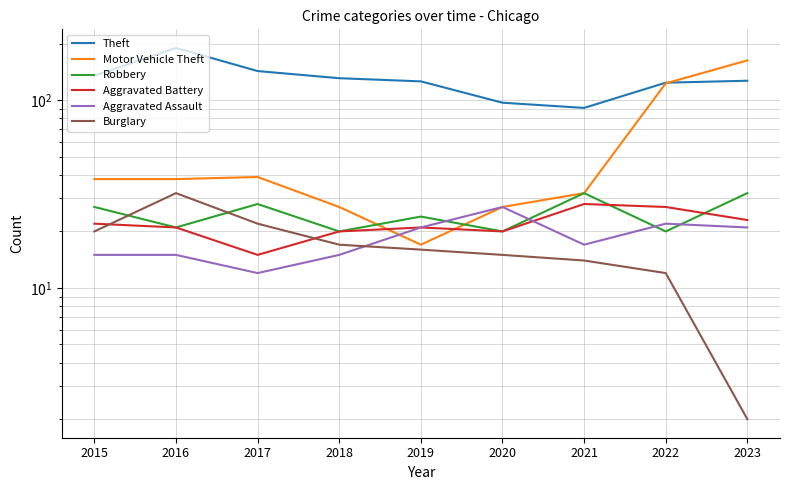

Is the value of Theft at 2023 greater than the value of Aggravated Assault at 2018?

Yes